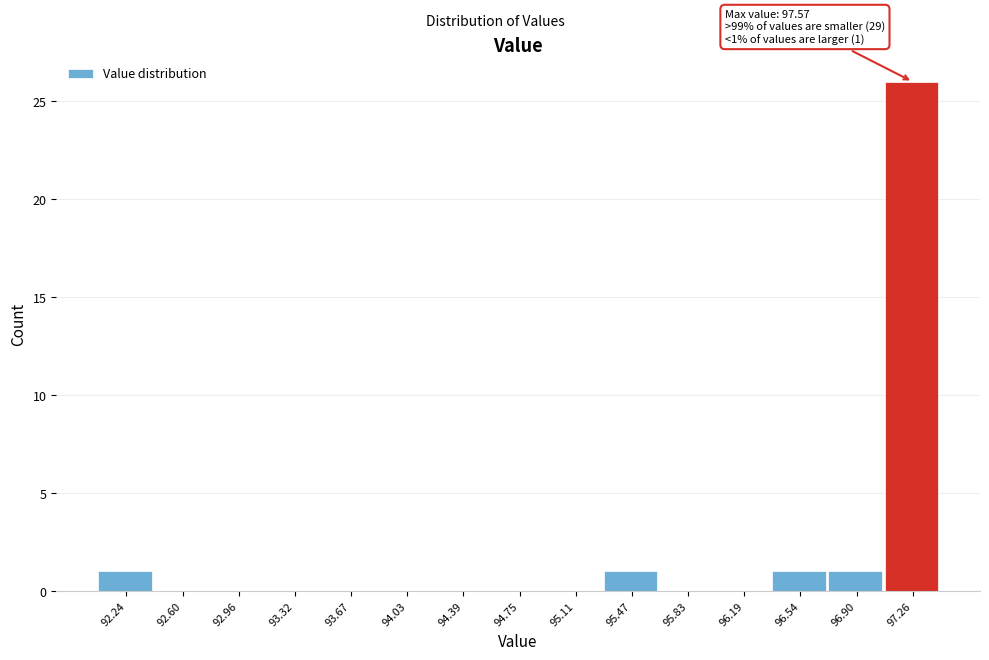

Reading left to right, what are all the values shown in this chart?

92.24=1	92.60=0	92.96=0	93.32=0	93.67=0	94.03=0	94.39=0	94.75=0	95.11=0	95.47=1	95.83=0	96.19=0	96.54=1	96.90=1	97.26=26